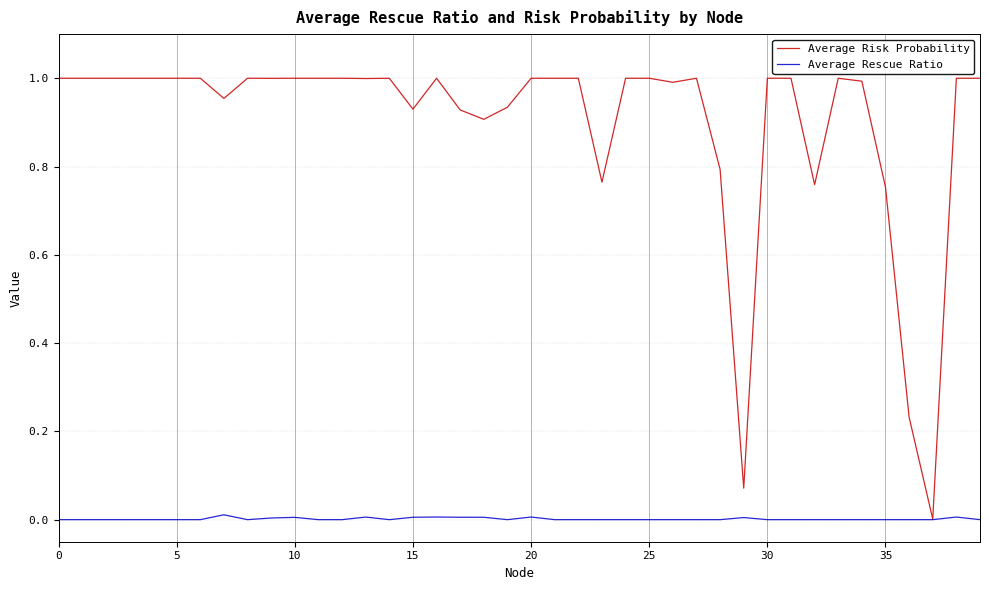

Which series has the largest range (max minus min)?

Average Risk Probability